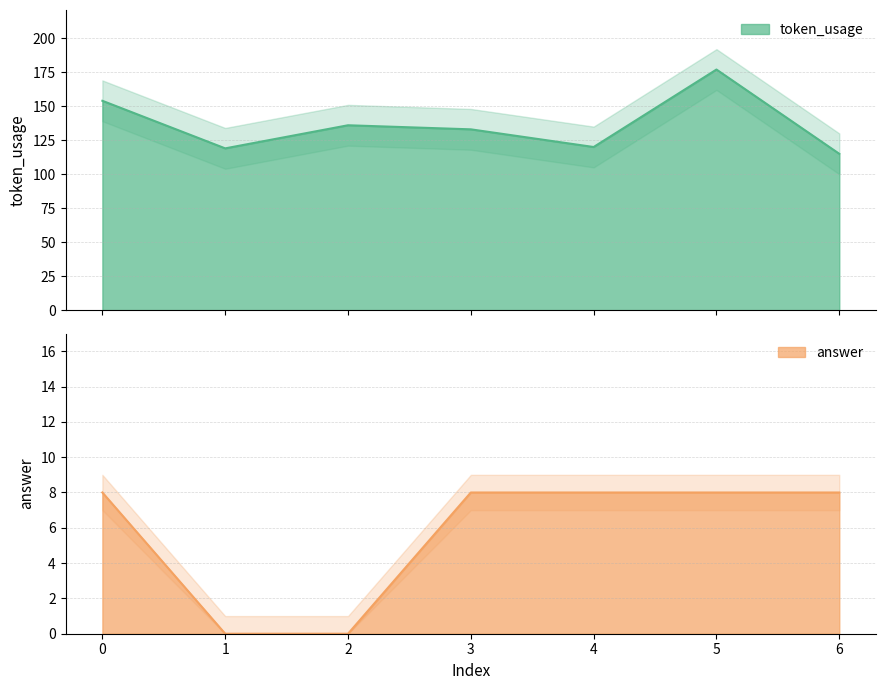

At which label does token_usage reach its minimum?

6